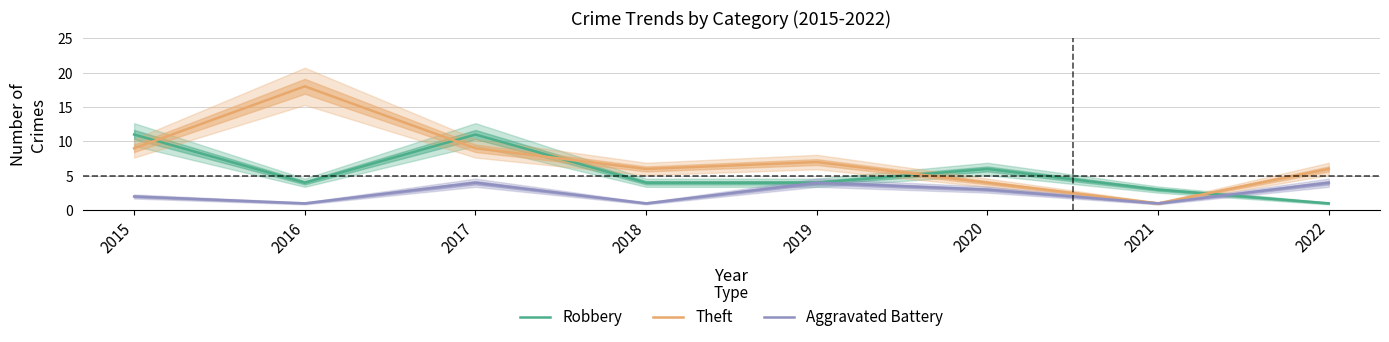

In Aggravated Battery, how many points are higher than both neighbors (excluding endpoints)?

2